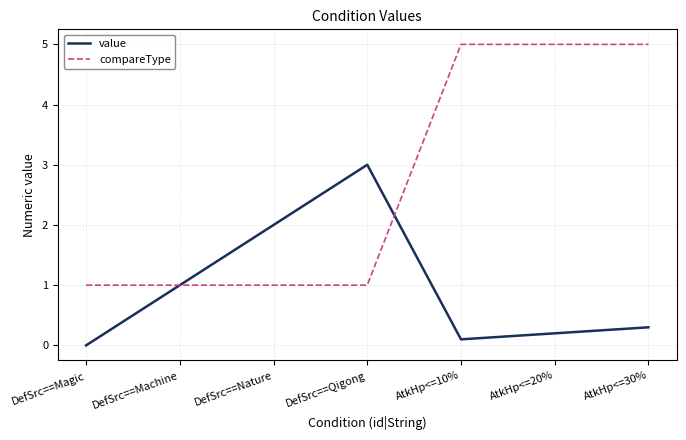

Where is the first local minimum for value?

AtkHp<=10%